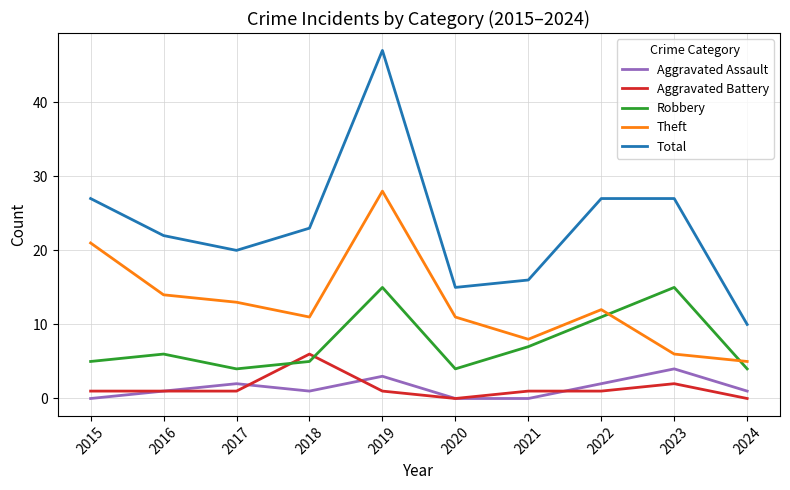

True or false: Robbery and Total intersect in this chart.

False